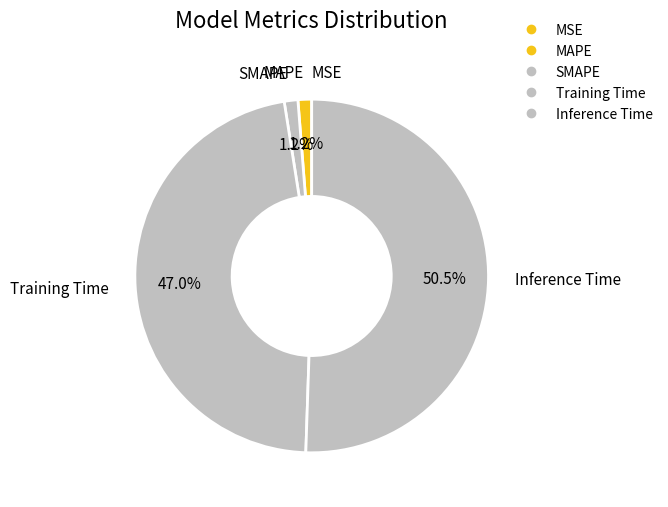

What percentage do SMAPE and MAPE together represent?

2.5%